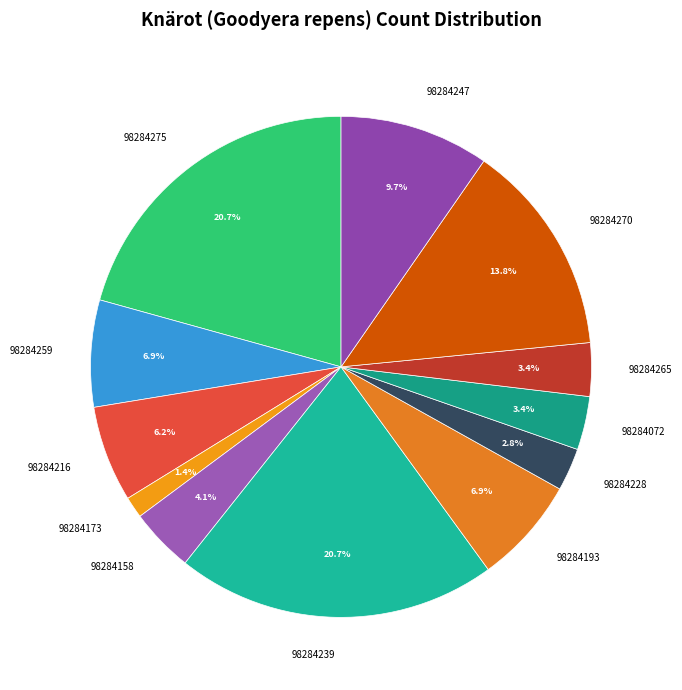

What percentage is NOT represented by 98284247?

90.3%